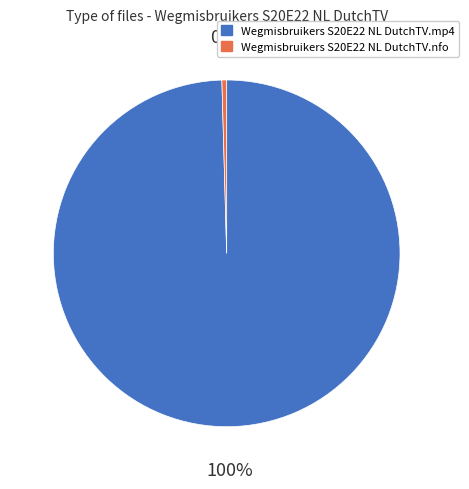

The Wegmisbruikers S20E22 NL DutchTV.mp4 slice represents 100% of the pie. True or false?

True